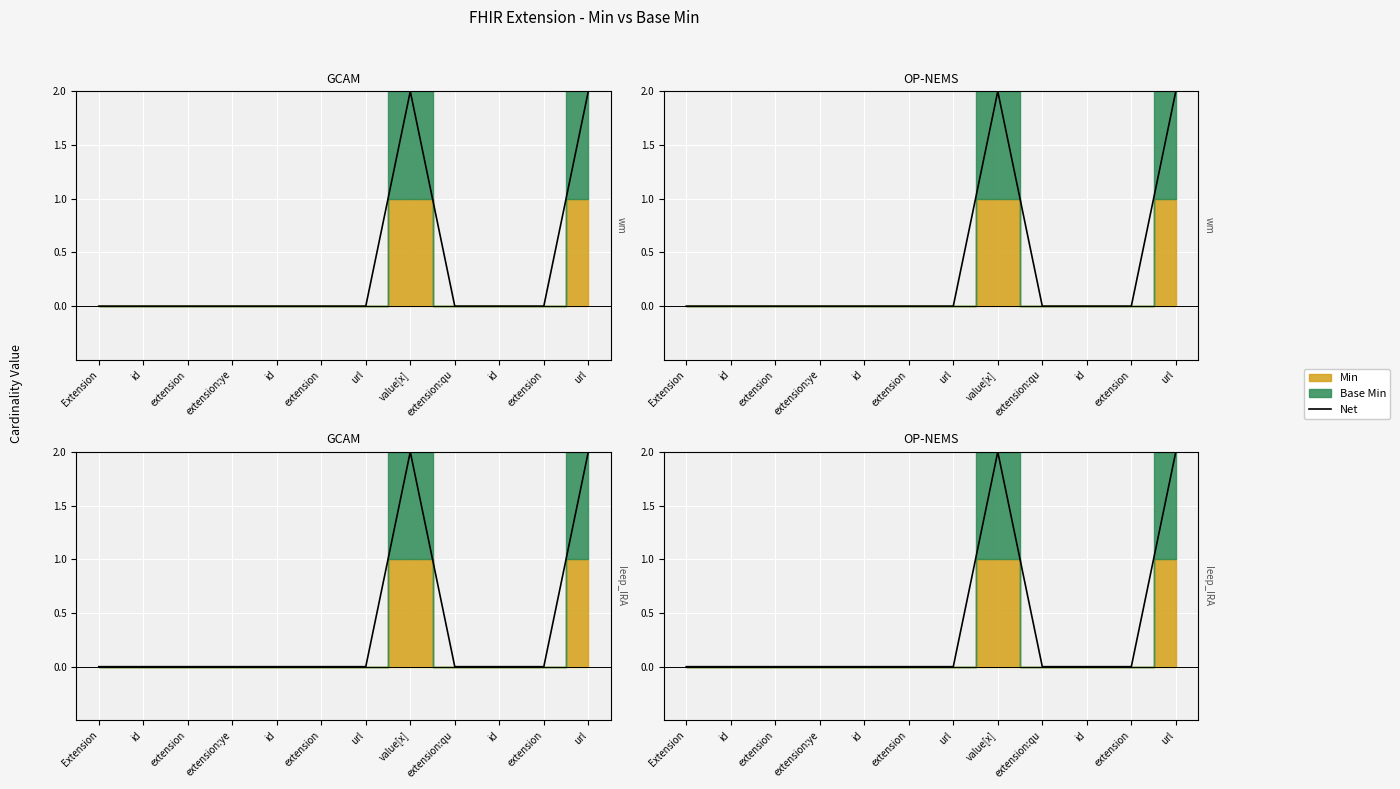

Rank the categories by value from lowest to highest.

Extension, id, extension, extension:ye, id, extension, url, extension:qu, id, extension, value[x], url